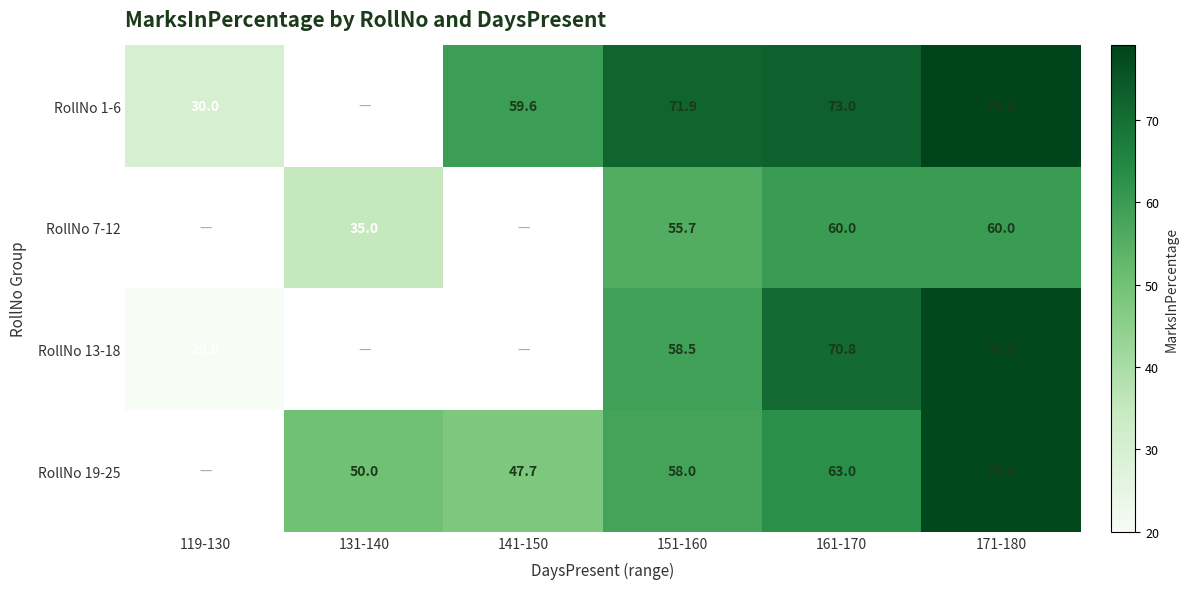

The RollNo 19-25 series shows 58.0 at 151-160. True or false?

True